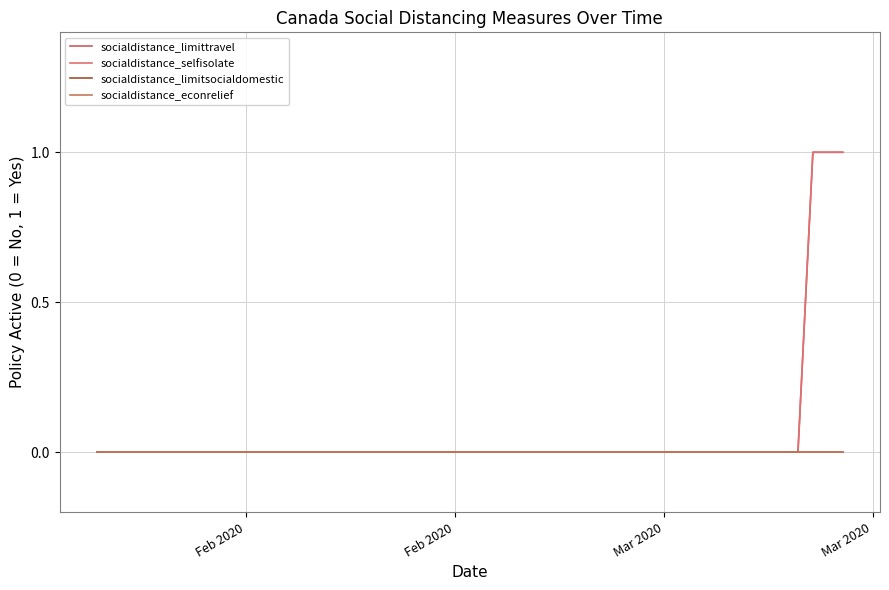

Rank the series by their maximum value, from highest to lowest.

socialdistance_limittravel, socialdistance_selfisolate, socialdistance_limitsocialdomestic, socialdistance_econrelief